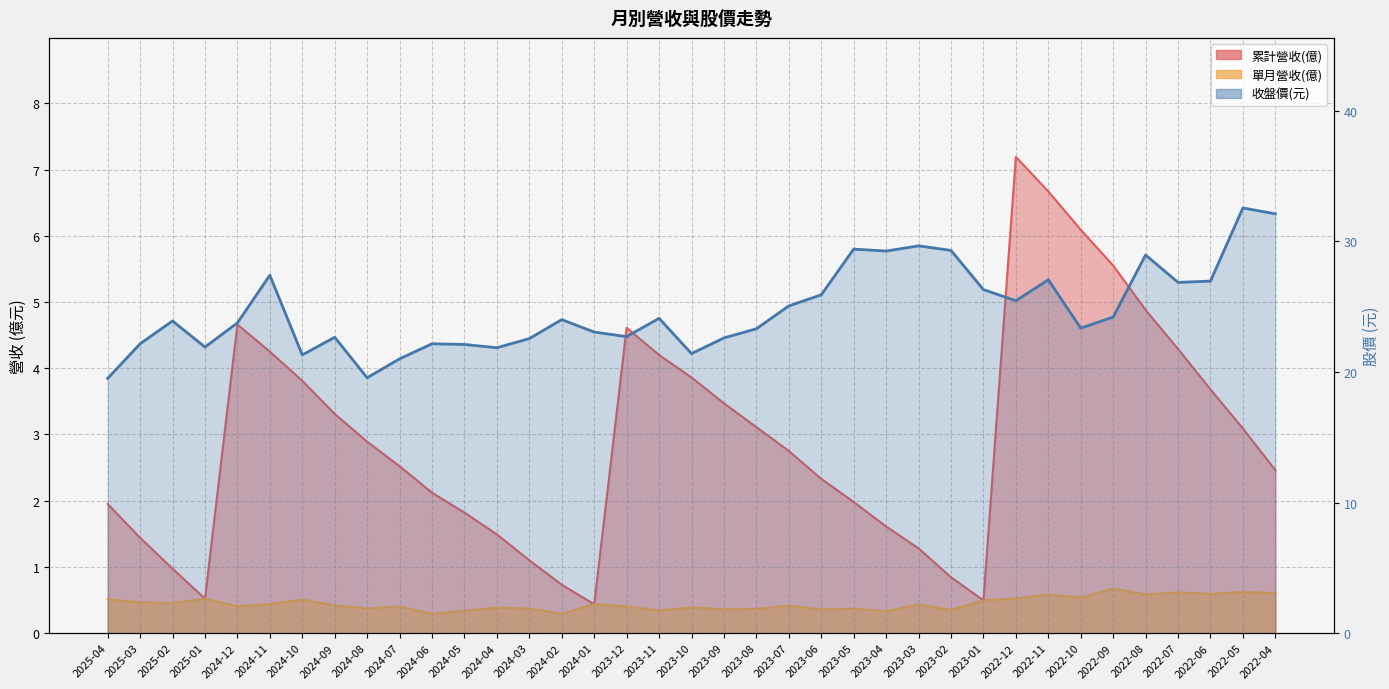

How many values in the 收盤價 series are below 23?

14